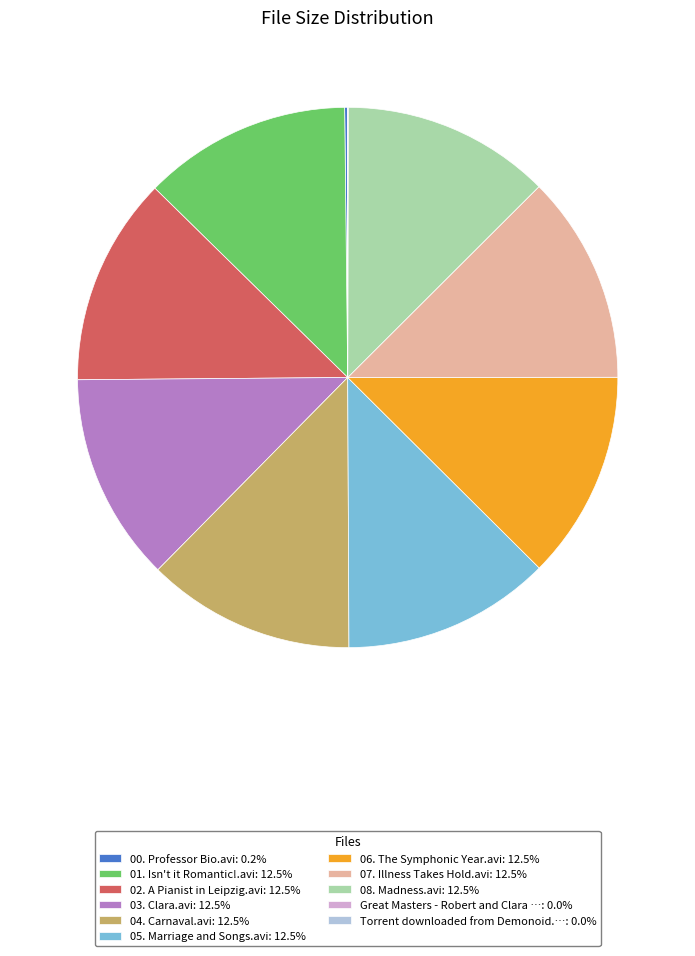

Is the sum of 08. Madness.avi: 12.5% and 02. A Pianist in Leipzig.avi: 12.5% greater than half?

No